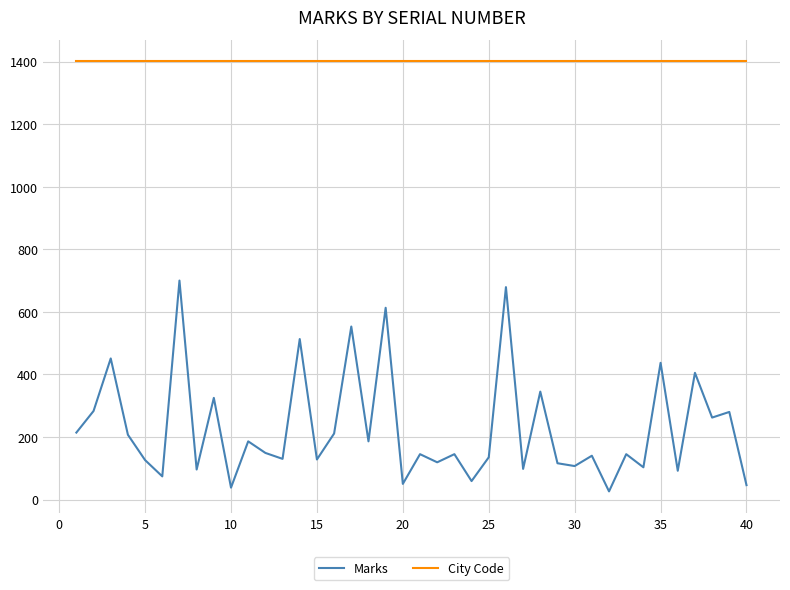

What is the difference between the second highest and second lowest values in the Marks series?

641